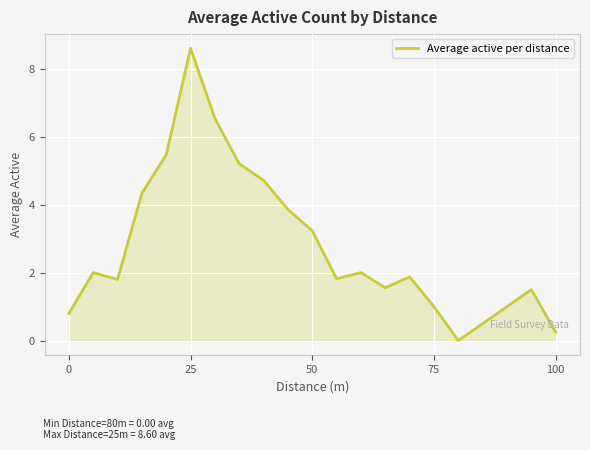

What is the maximum value shown in the chart?

8.6